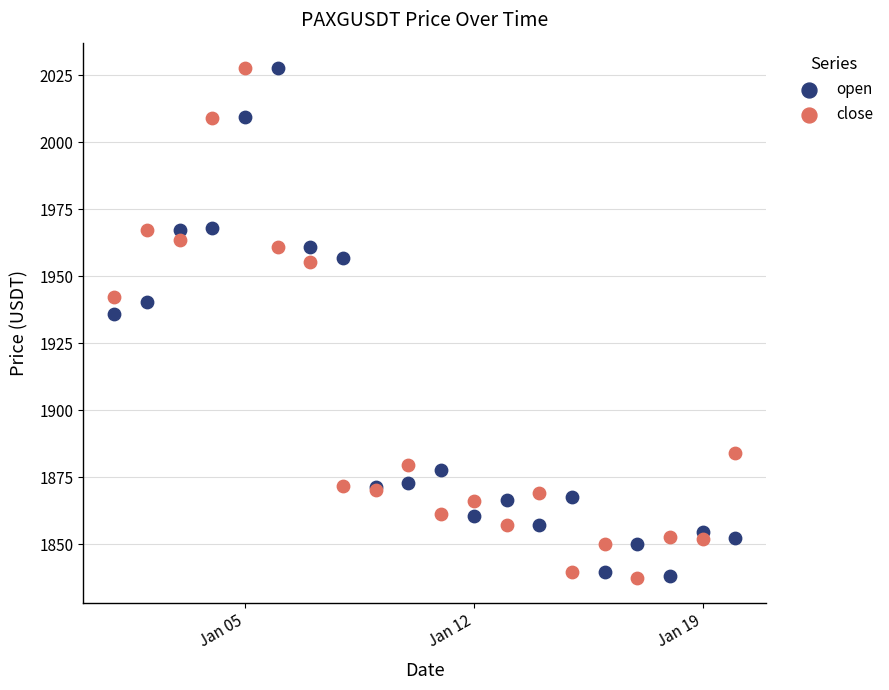

Which series has the largest Y range (max minus min)?

close